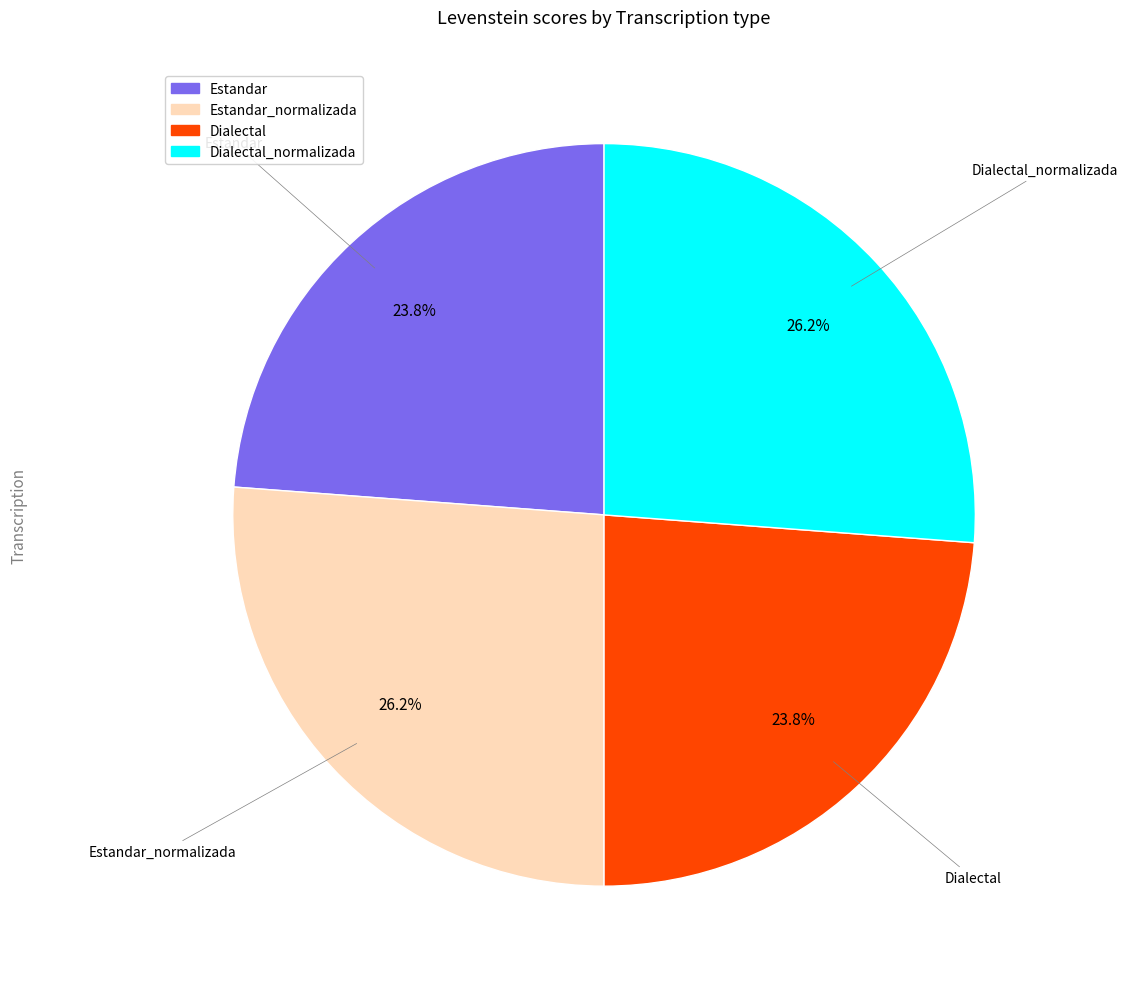

Does any single category account for the majority?

No